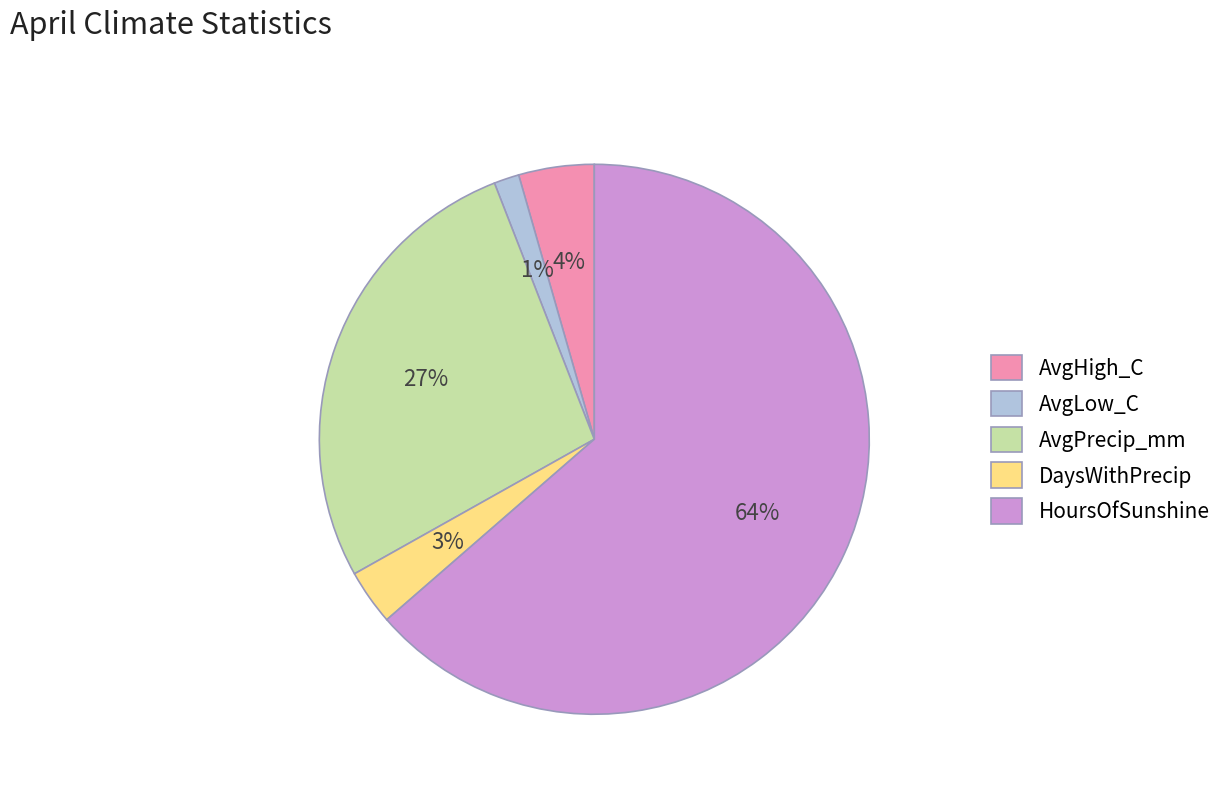

Between HoursOfSunshine and DaysWithPrecip, which is larger?

HoursOfSunshine